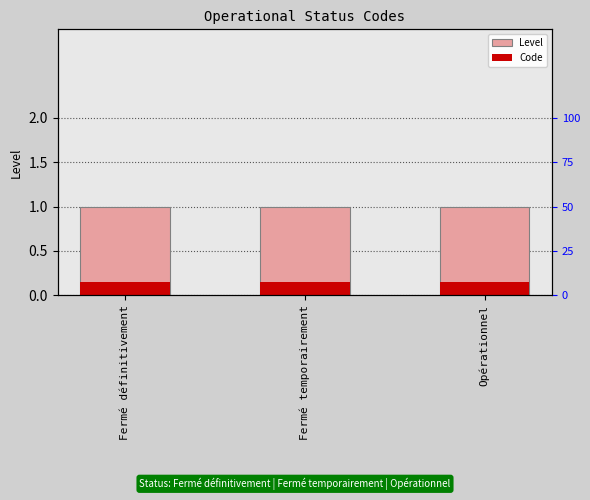

Is it true that Code equals 0.1 at Fermé temporairement?

True